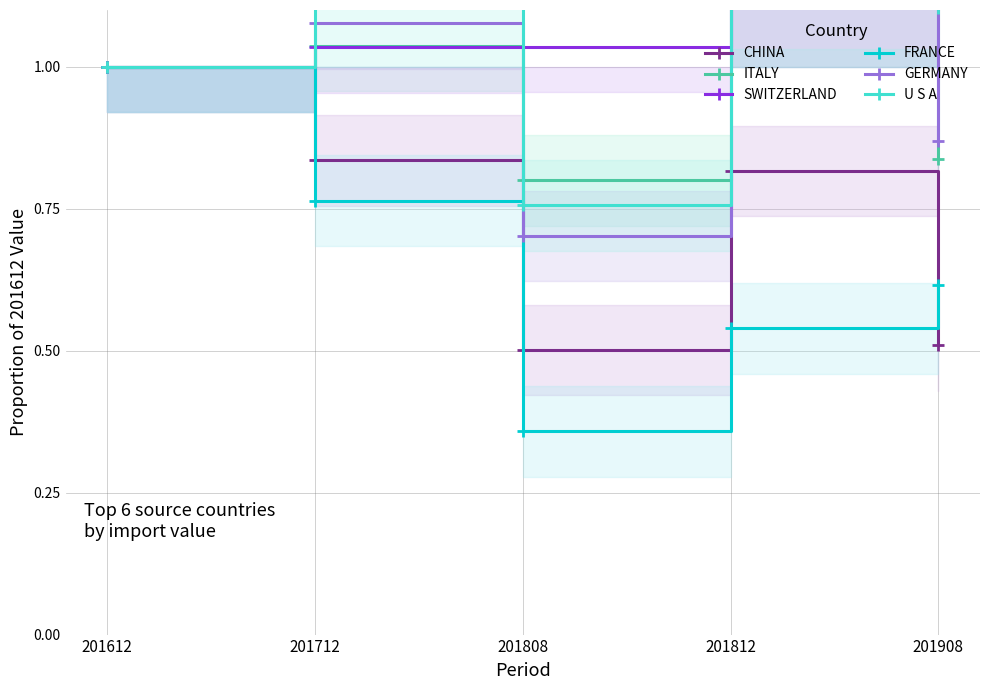

How many categories are shown in the chart?

5